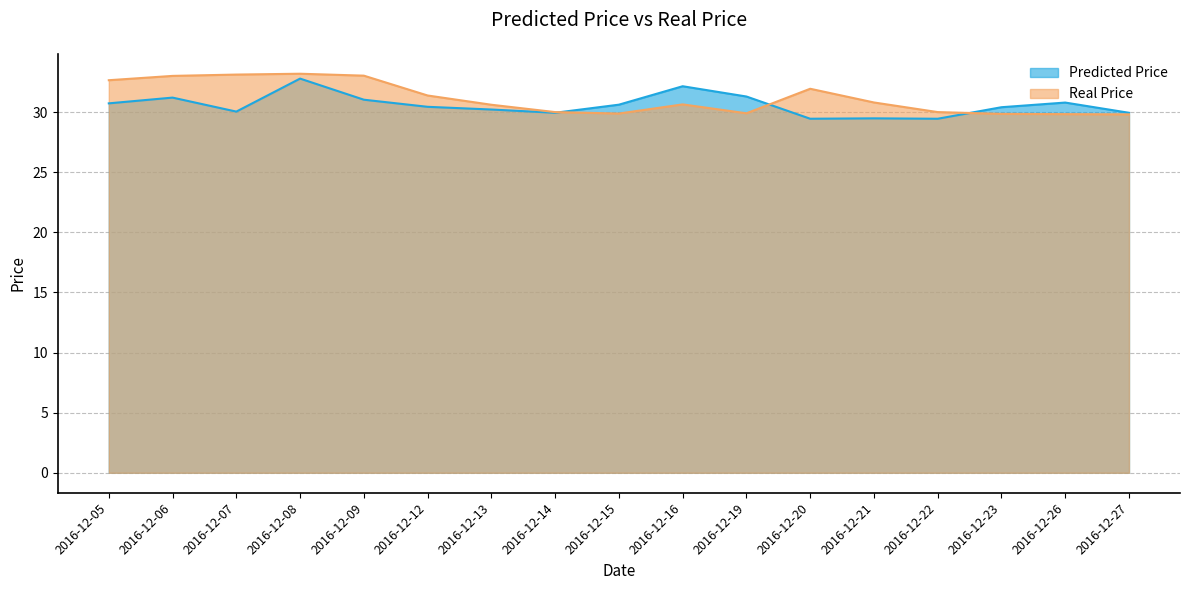

At which label does Predicted Price reach its peak?

2016-12-08